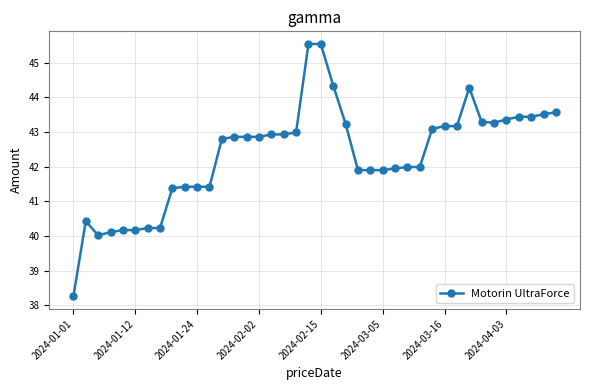

What is the average value?

42.3